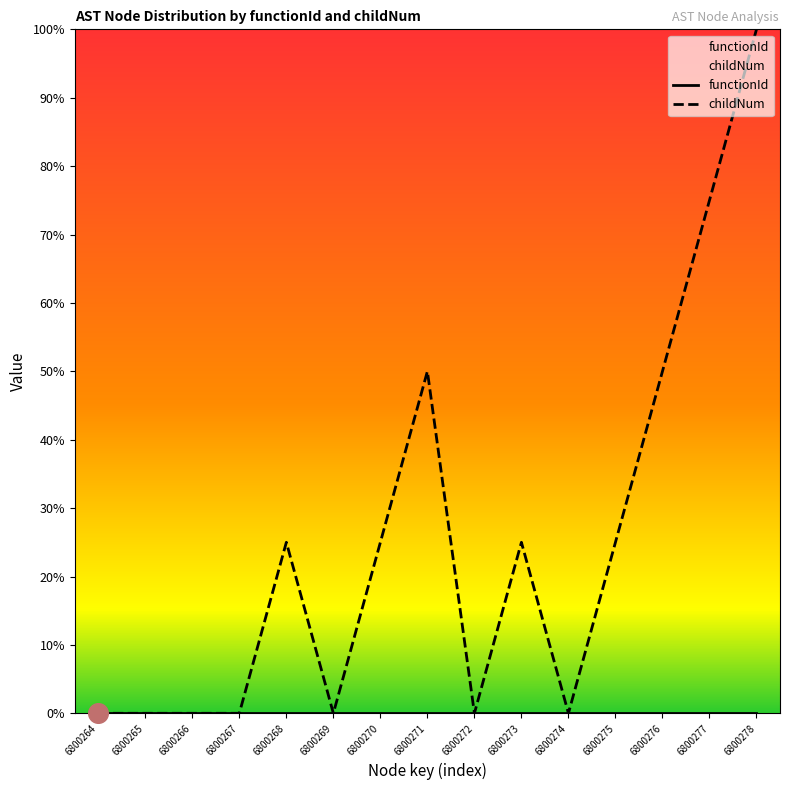

At which category is the sum across all series the highest?

6800278